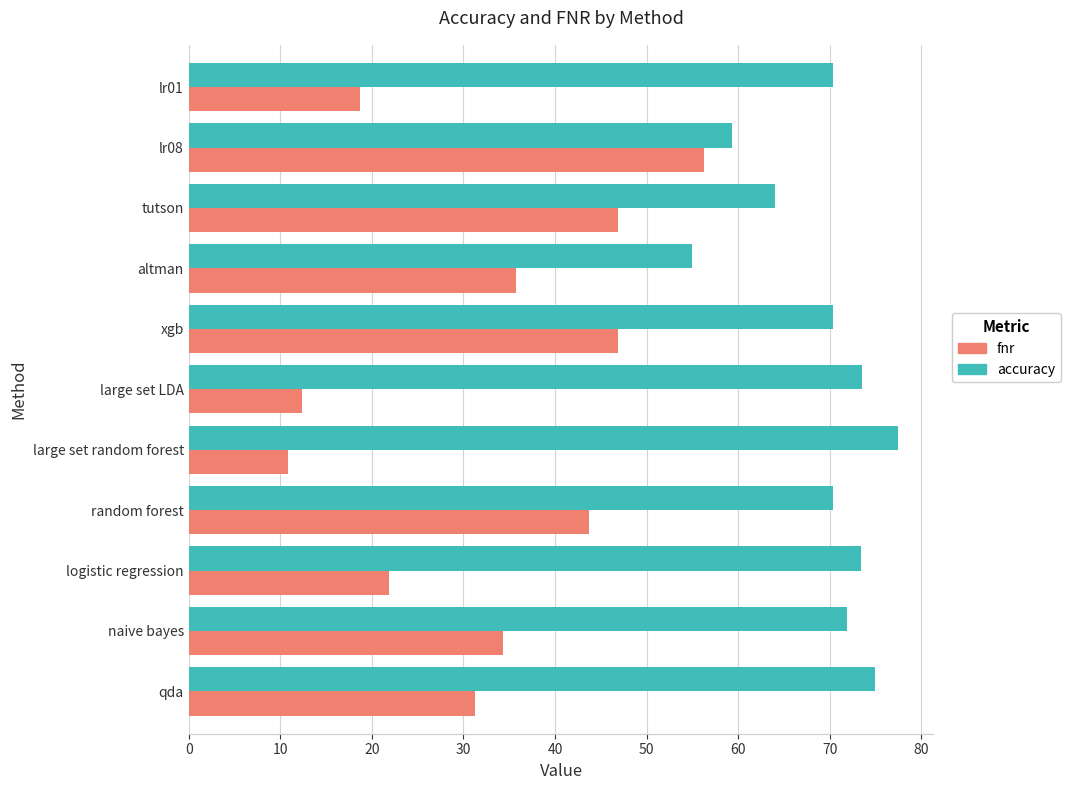

Which series has the widest spread of values?

fnr